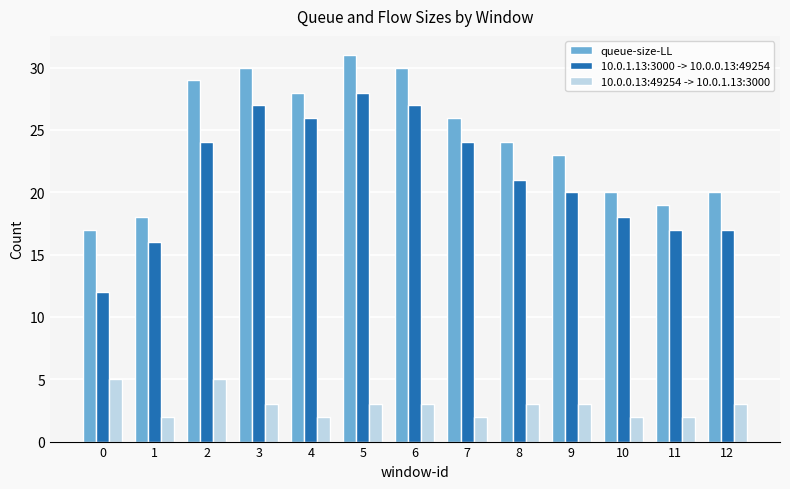

How many groups of bars are there?

13